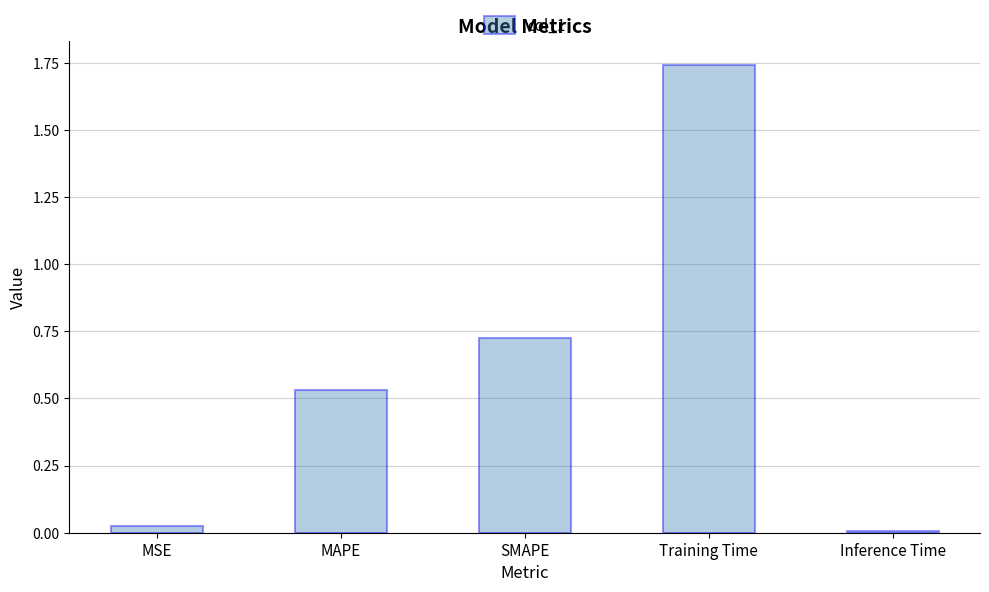

Which category has the lowest value across all series?

Inference Time